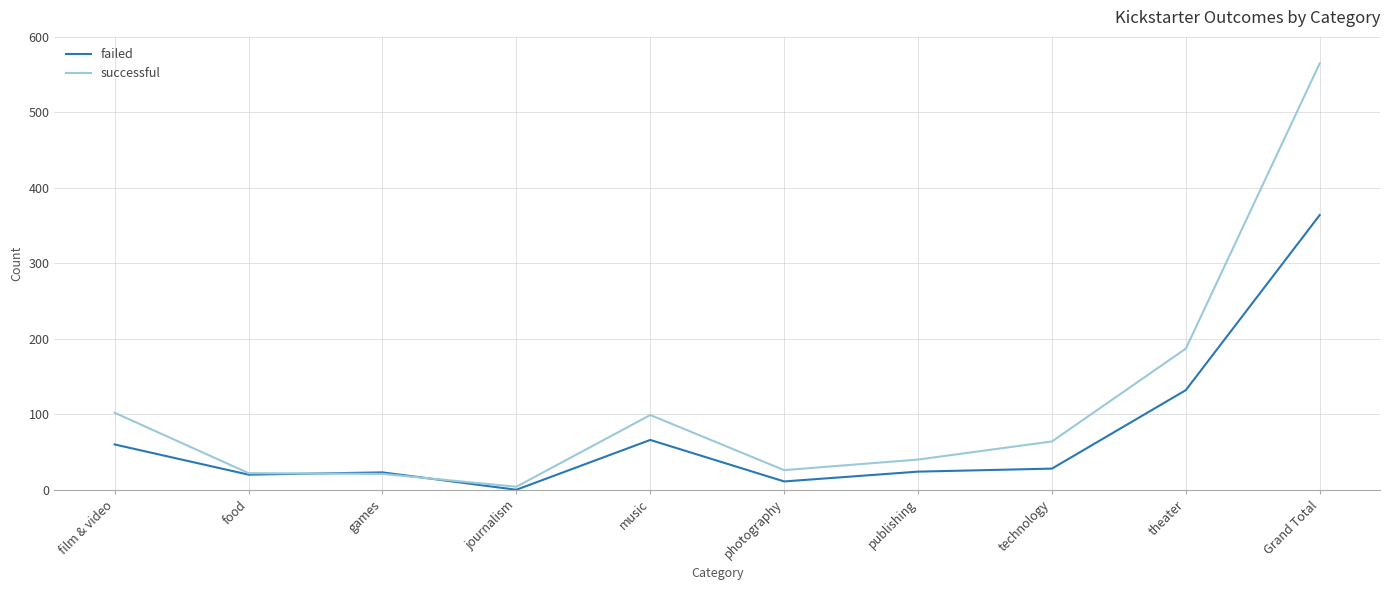

The value of successful at theater is 187. True or false?

True